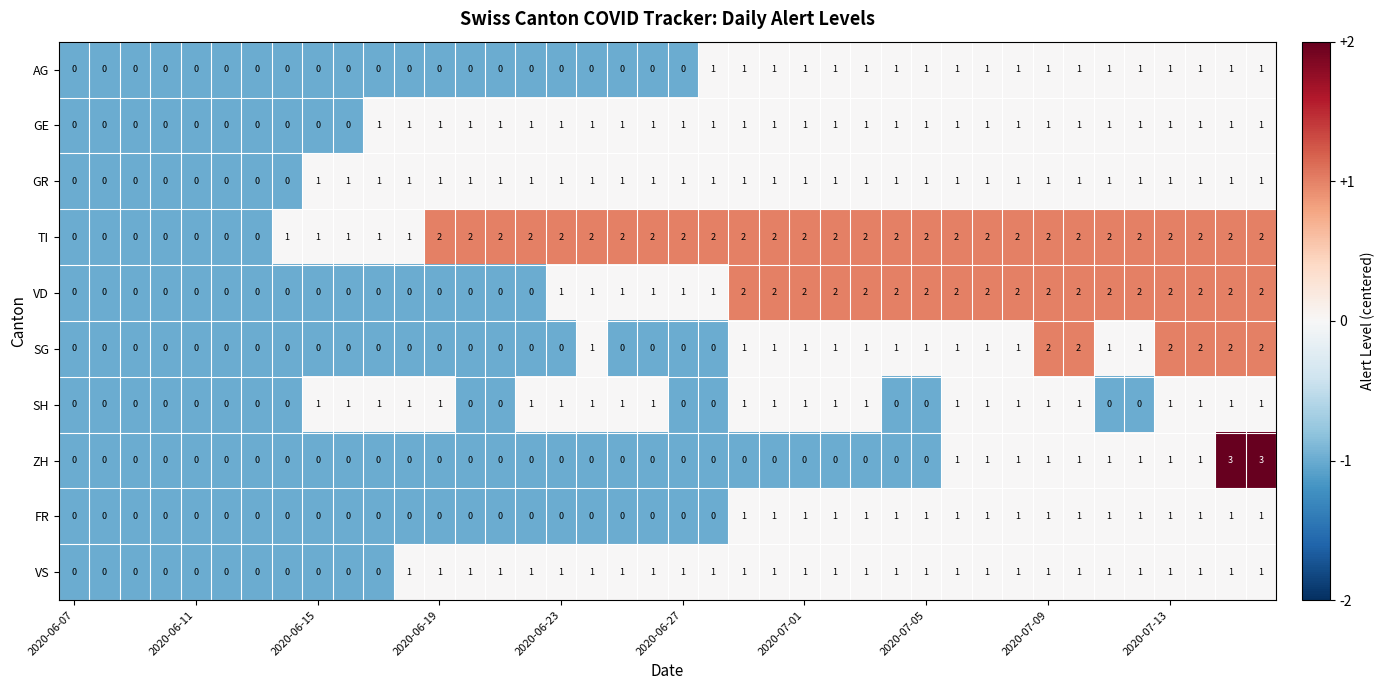

Which series has the largest total across all categories?

TI